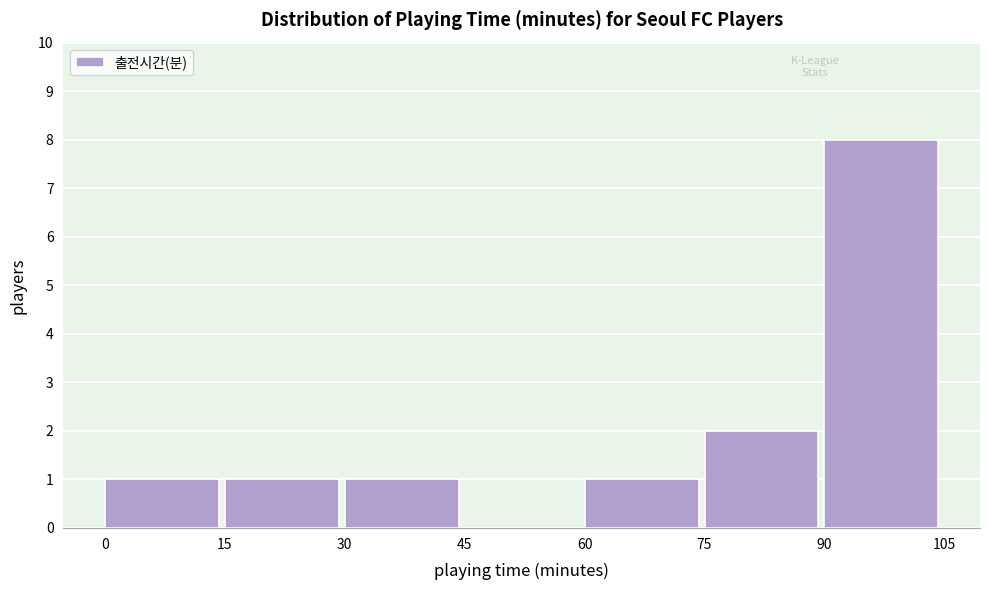

Reading left to right, transcribe this chart: for each bar, give the range it covers on the x-axis and its height. The values are not printed on the chart, so give them approximately, as read against the axis.

0 to 15: 1
15 to 30: 1
30 to 45: 1
45 to 60: 0
60 to 75: 1
75 to 90: 2
90 to 105: 8